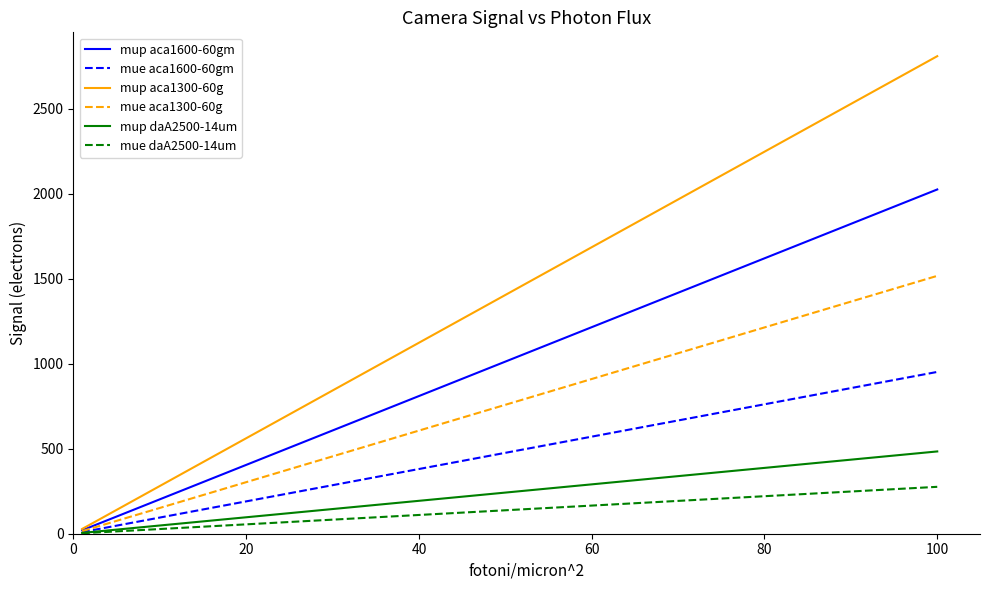

What is the highest value of the mue aca1300-60g series?

1516.9